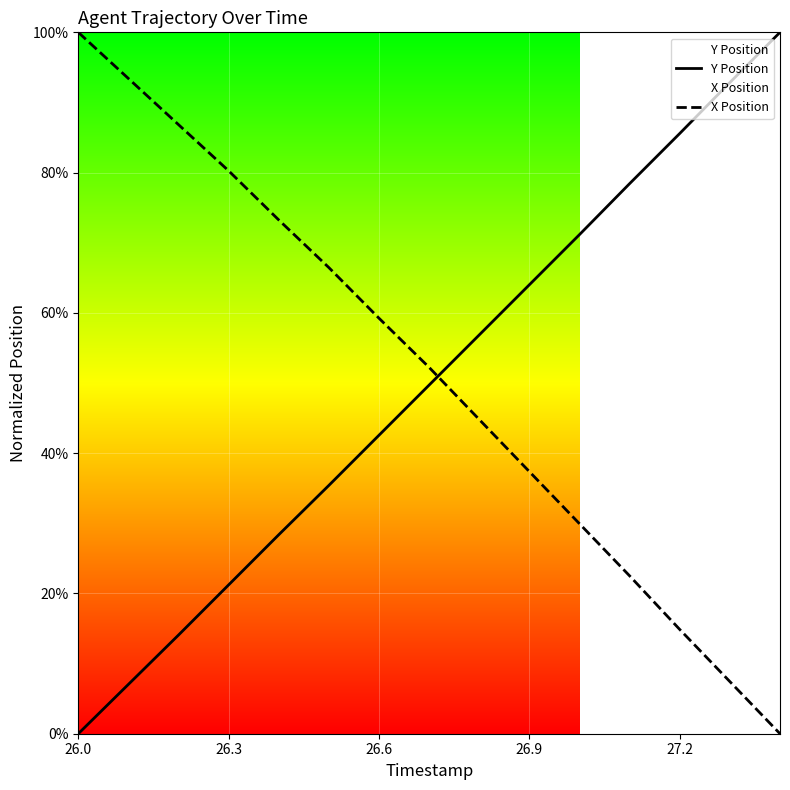

Rank the series by their average value, from lowest to highest.

Y Position, X Position